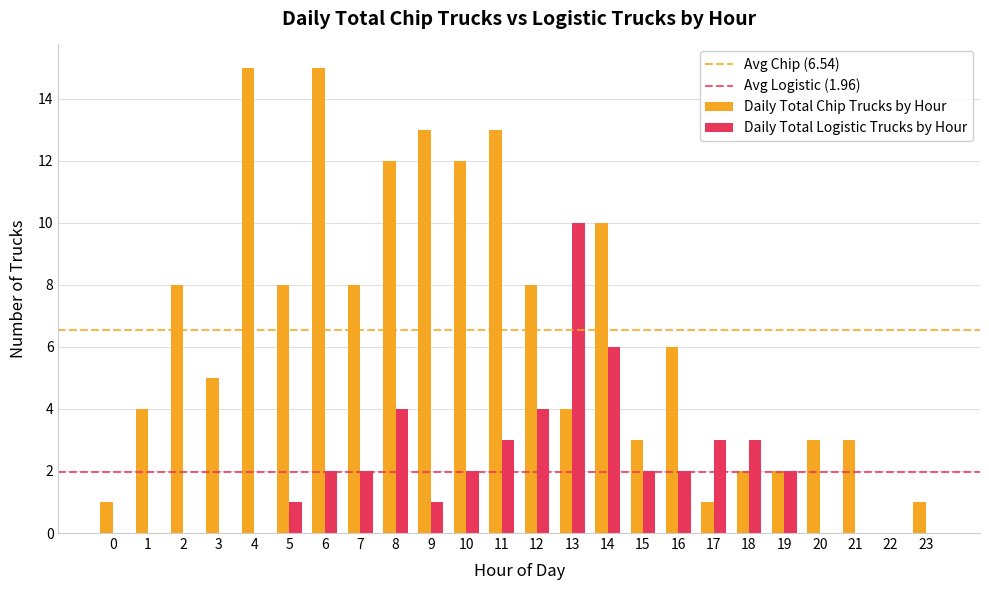

Count the number of data series in this chart.

2